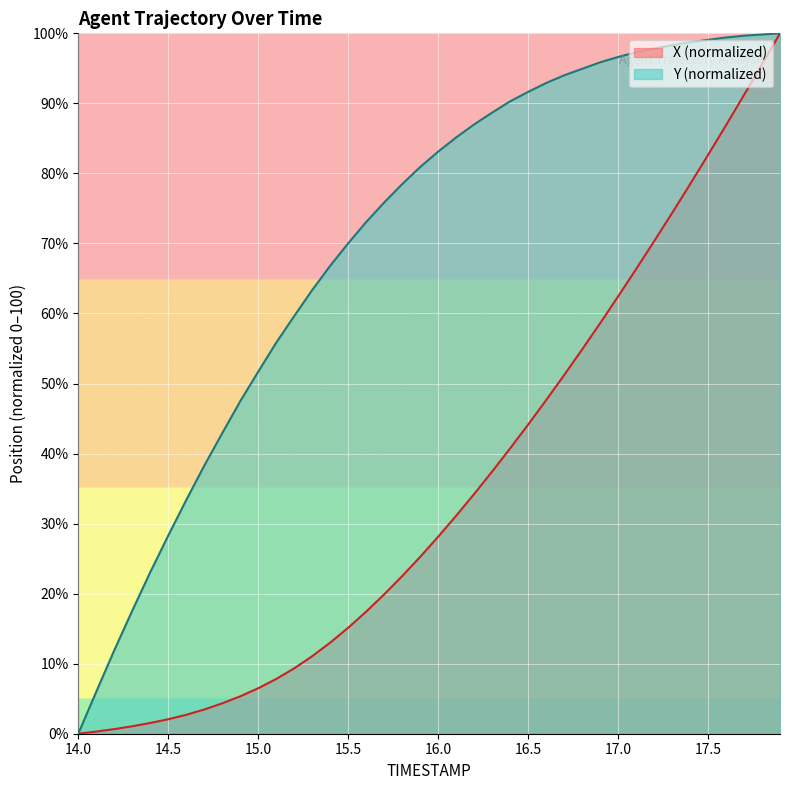

What is the spread (max minus min) of values at 16.3?

51.3